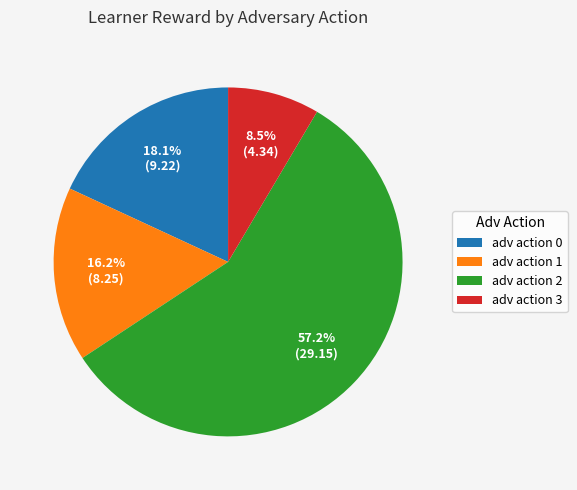

Does adv action 3 account for over 50% of the chart?

No